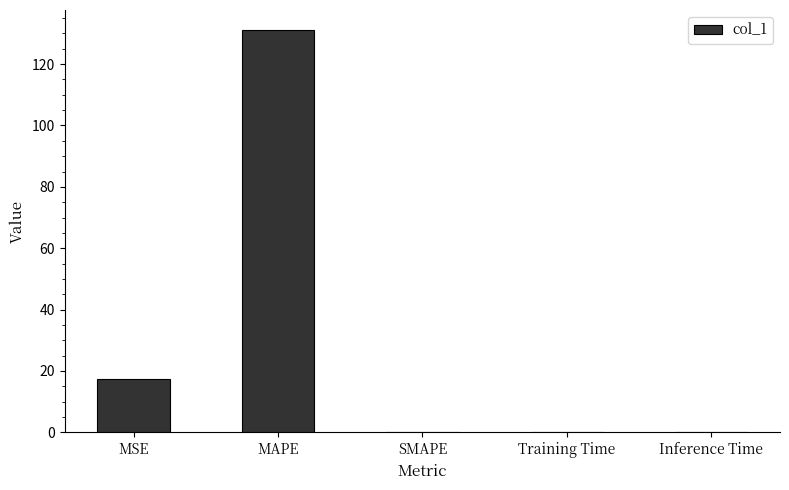

Which label corresponds to the largest value in the chart?

MAPE